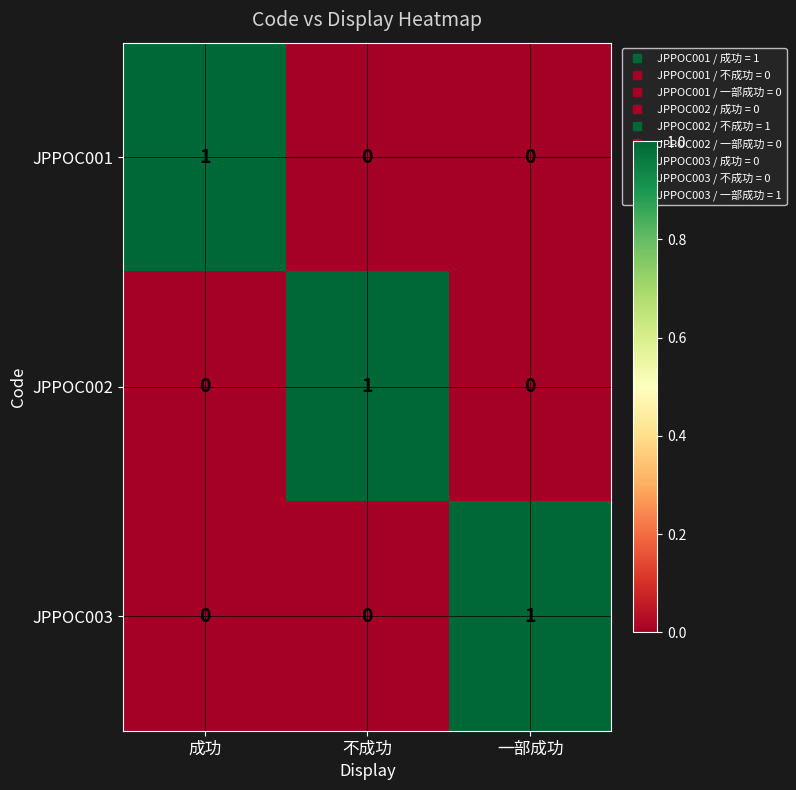

How many JPPOC001 values are between 0 and 1?

3